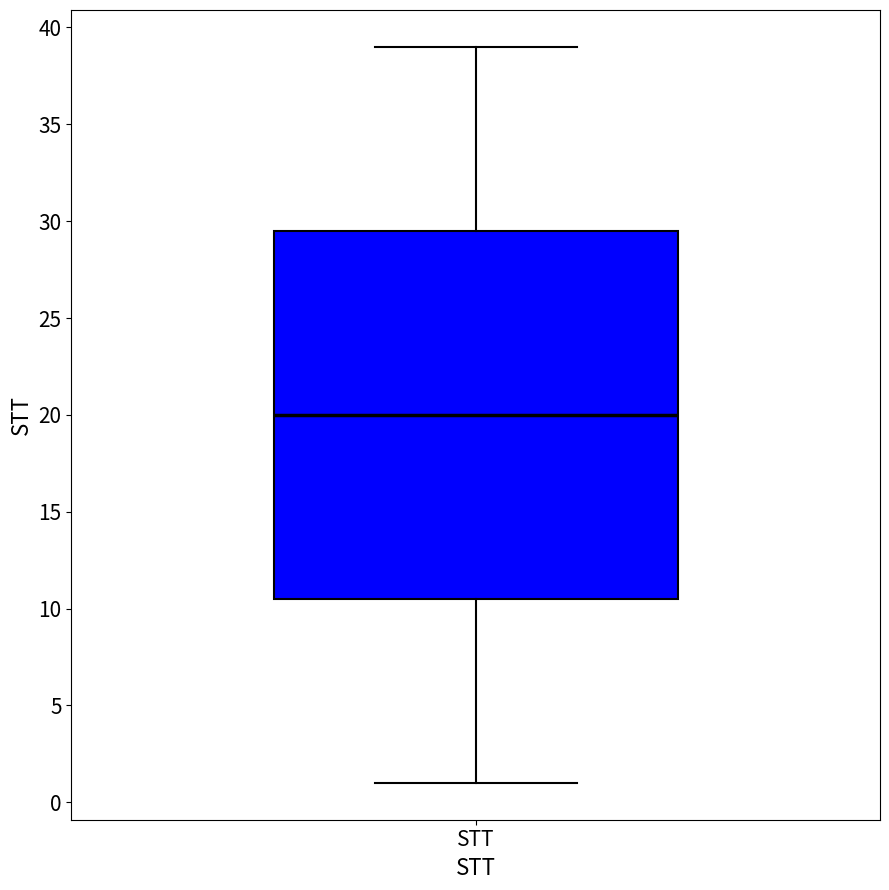

Transcribe this box plot: give where the median line is, the range the box spans, and where the two whiskers end, as read against the y-axis. The values are not printed on the chart, so give them approximately, as read against the axis.

median 20.0, box 10.5 to 29.5, whiskers 1.0 to 39.0